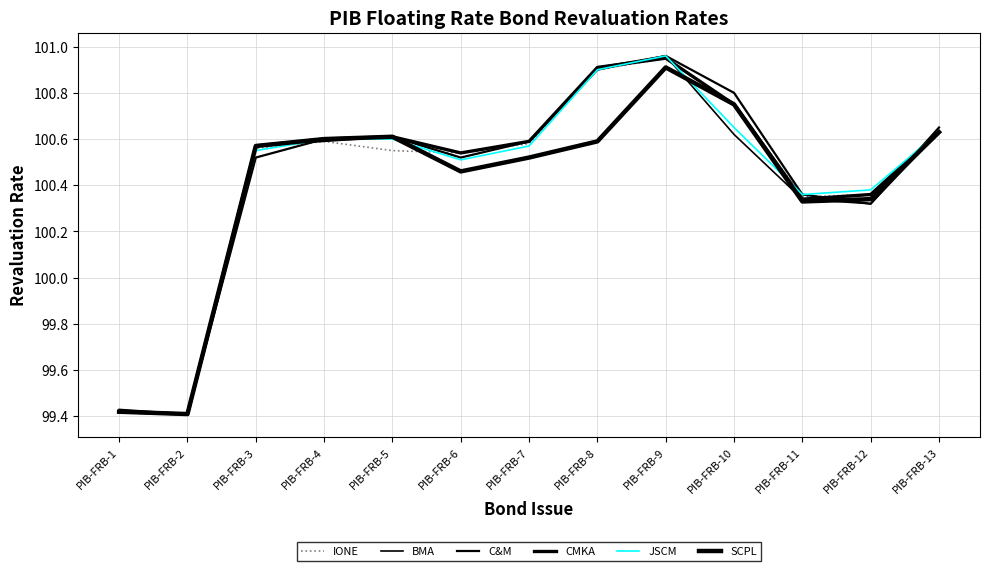

What is the average value of the SCPL series?

100.4